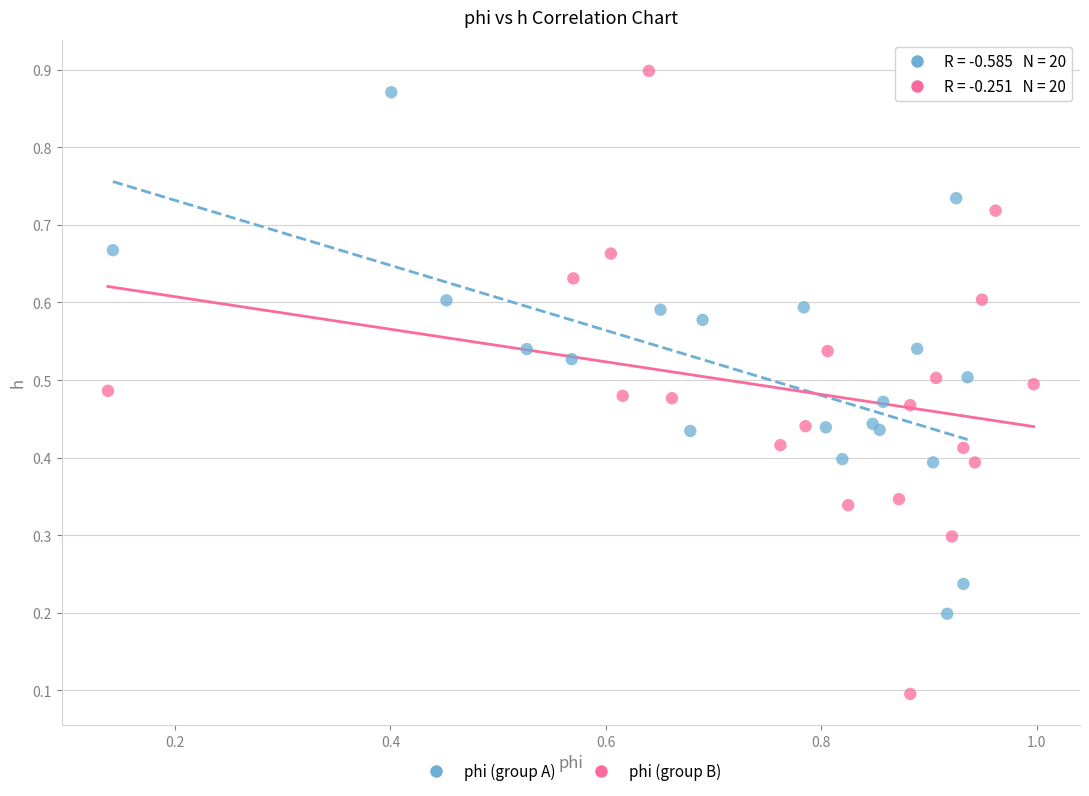

Which series reaches the maximum Y coordinate?

phi (group B)